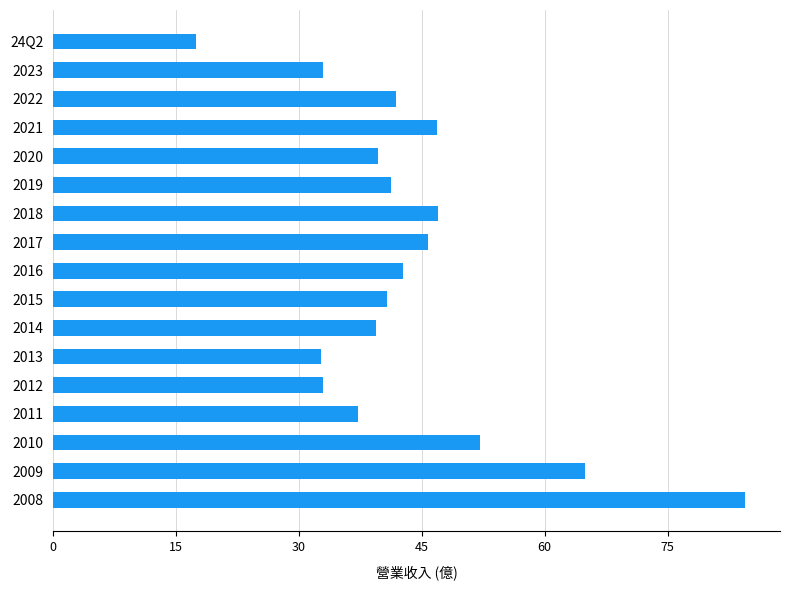

What is the sum of all values?

739.9